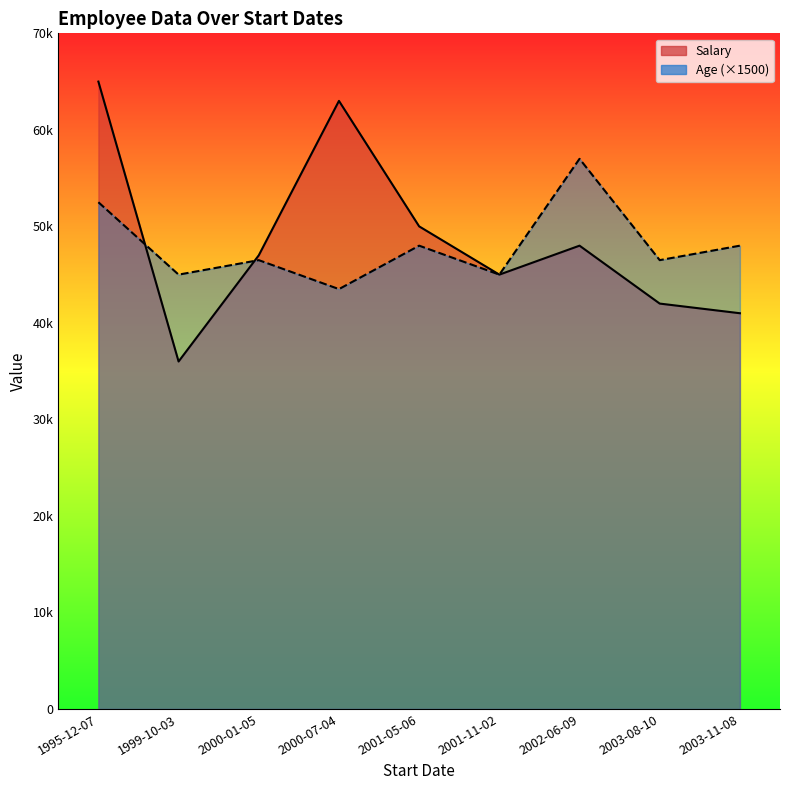

At which category is the sum across all series the highest?

1995-12-07